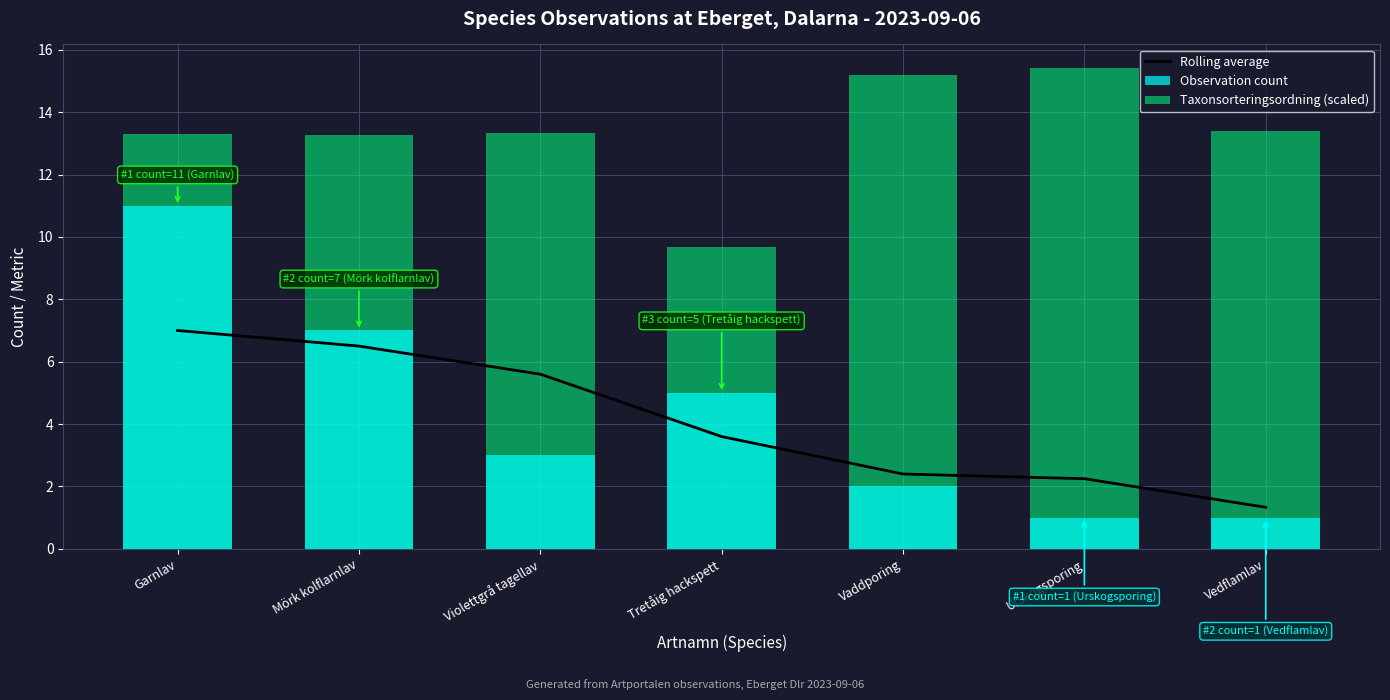

Rank the series at Mörk kolflarnlav from lowest to highest value.

Rolling average, Observation count, Taxonsorteringsordning (scaled)